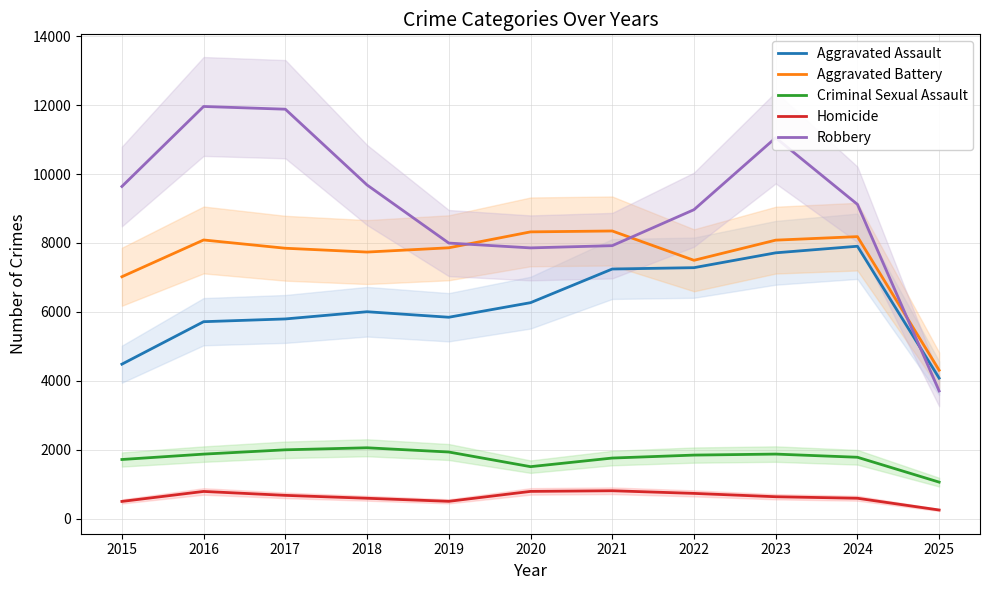

What is the sum of the Aggravated Battery values at 2019 and 2017?

15703